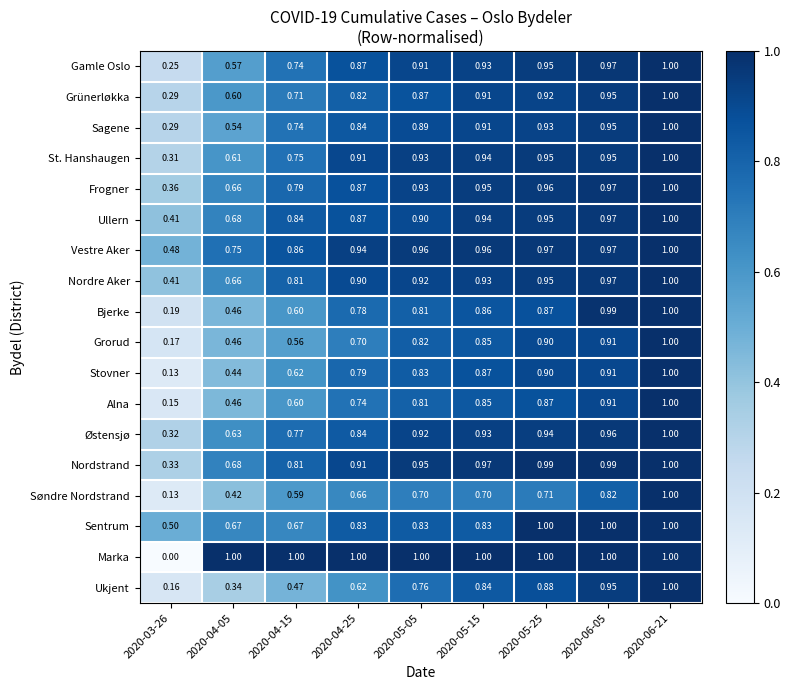

Is the value of Ukjent at 2020-04-15 greater than the value of Grorud at 2020-05-15?

No